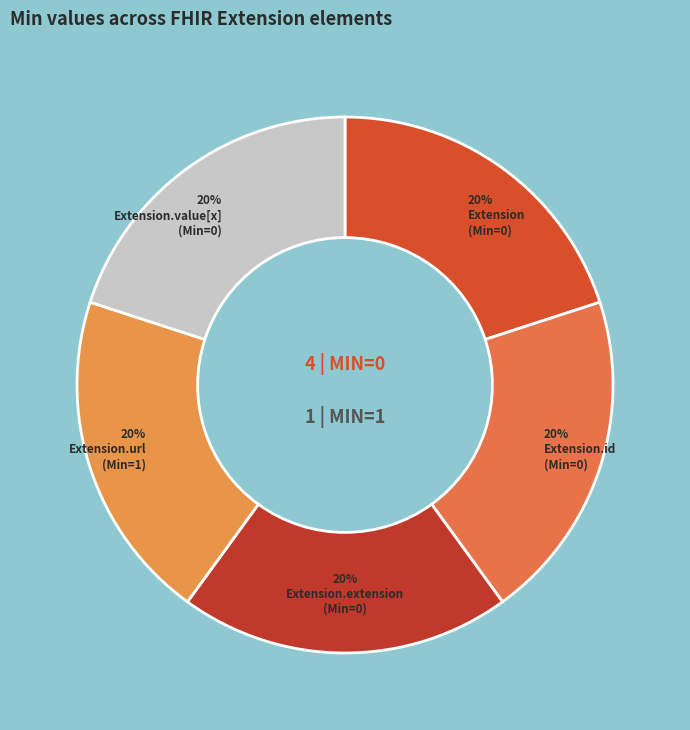

Which slice is the largest?

Extension.url